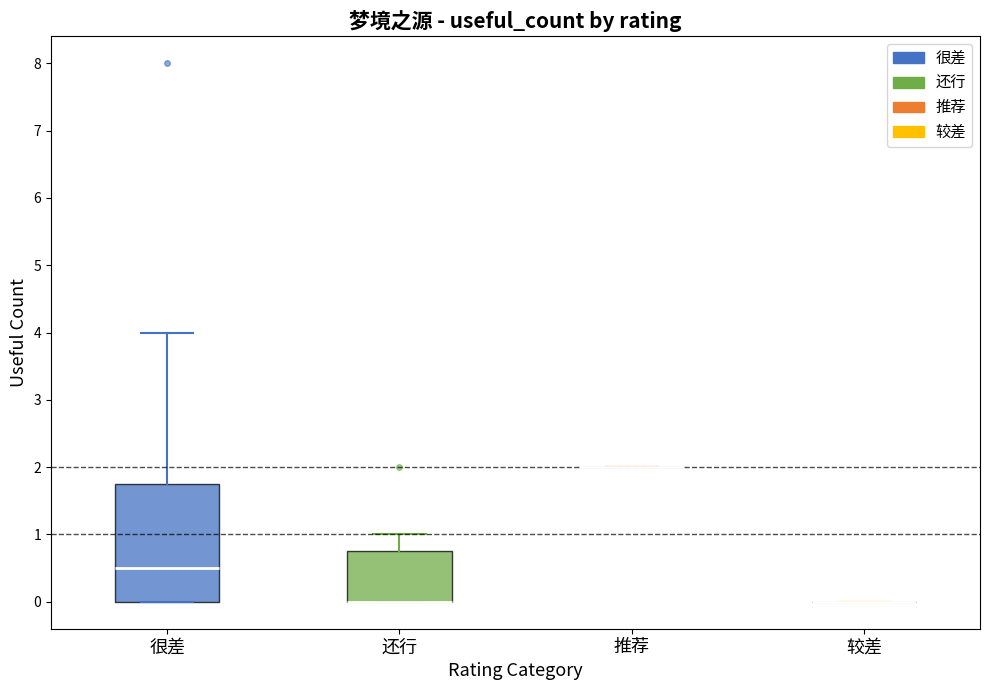

Reading left to right, read every box against the y-axis: the position of its median line, the range the box covers, and the ends of its whiskers. The values are not printed on the chart, so give them approximately, as read against the axis.

很差: median 0.5, box 0.0 to 1.8, whiskers 0.0 to 4.0
还行: median 0.0 (drawn on the box's lower edge), box 0.0 to 0.8, whiskers 0.0 to 1.0
推荐: box collapsed to a line at 2.0, whiskers 2.0 to 2.0
较差: box collapsed to a line at 0.0, whiskers 0.0 to 0.0